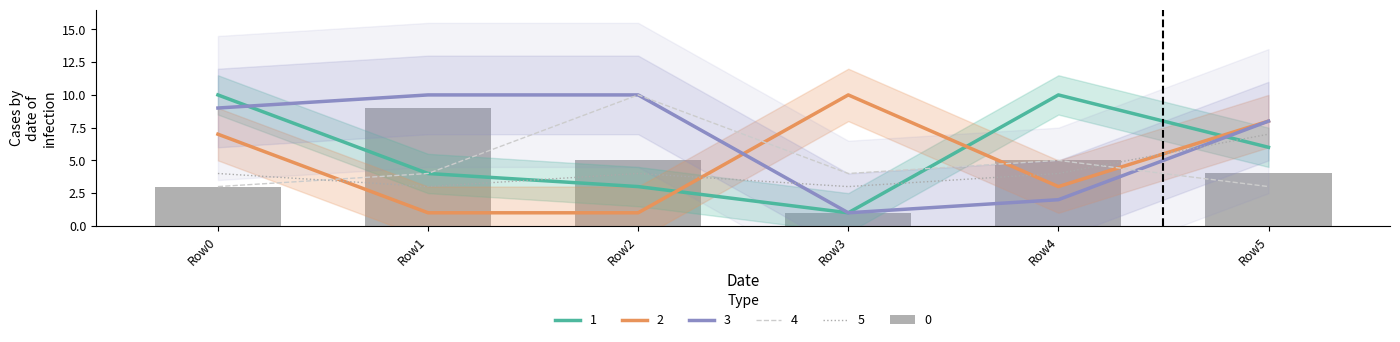

List the series in order of their peak value, highest first.

1, 2, 3, 4, 0, 5